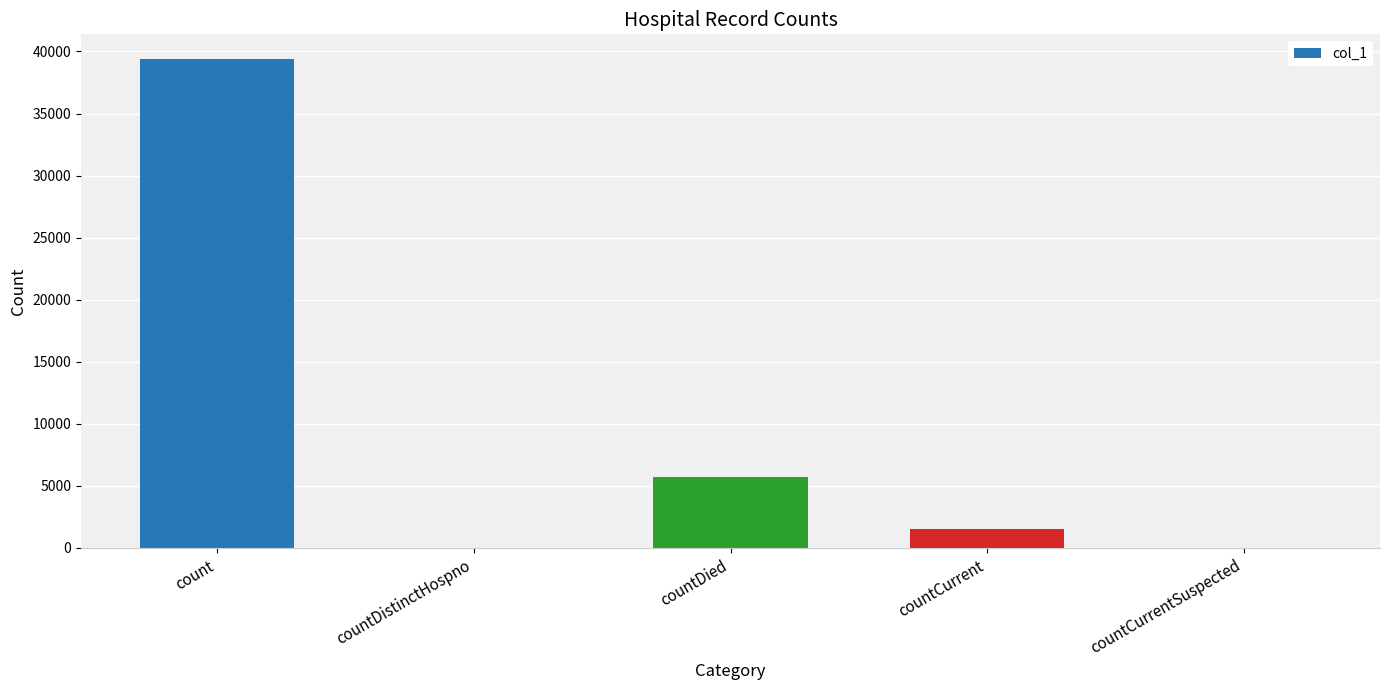

At which category does the chart reach its peak across all series?

count